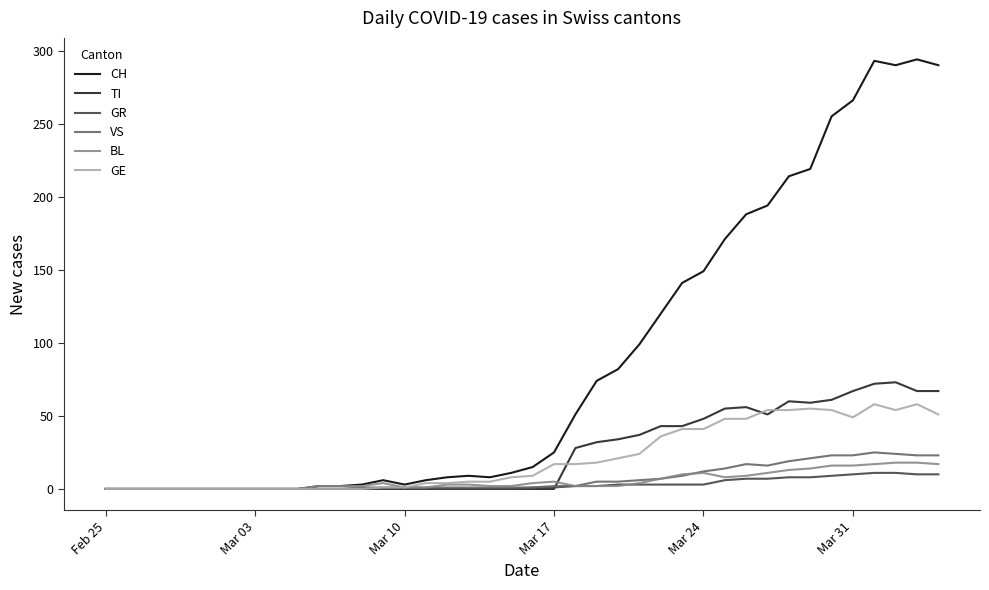

What is the maximum value shown in the chart?

294